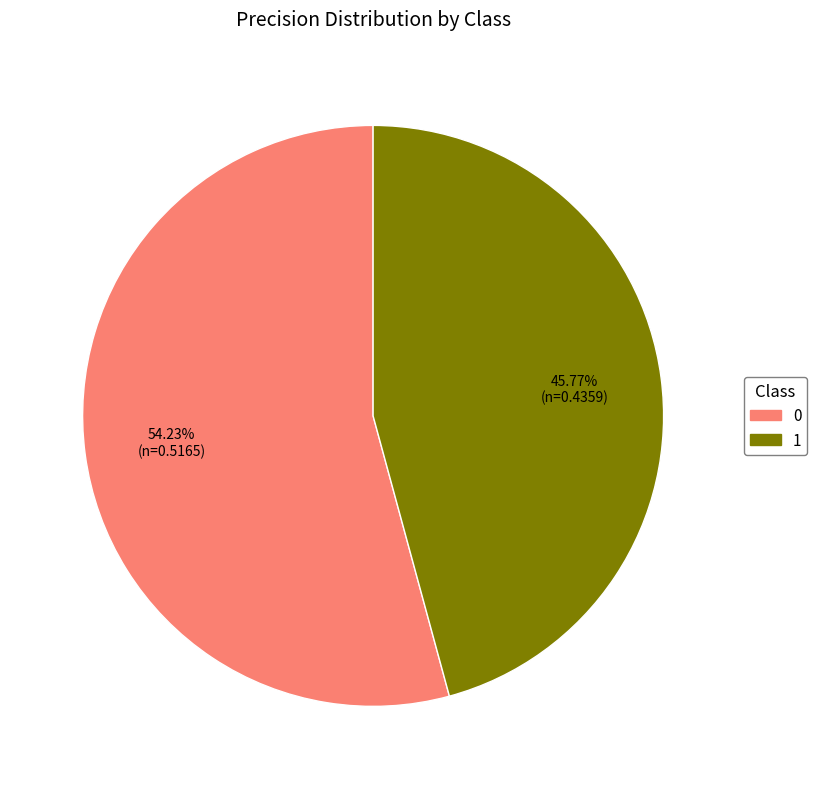

To the nearest percent, what is the combined percentage of 1 and 0?

100%